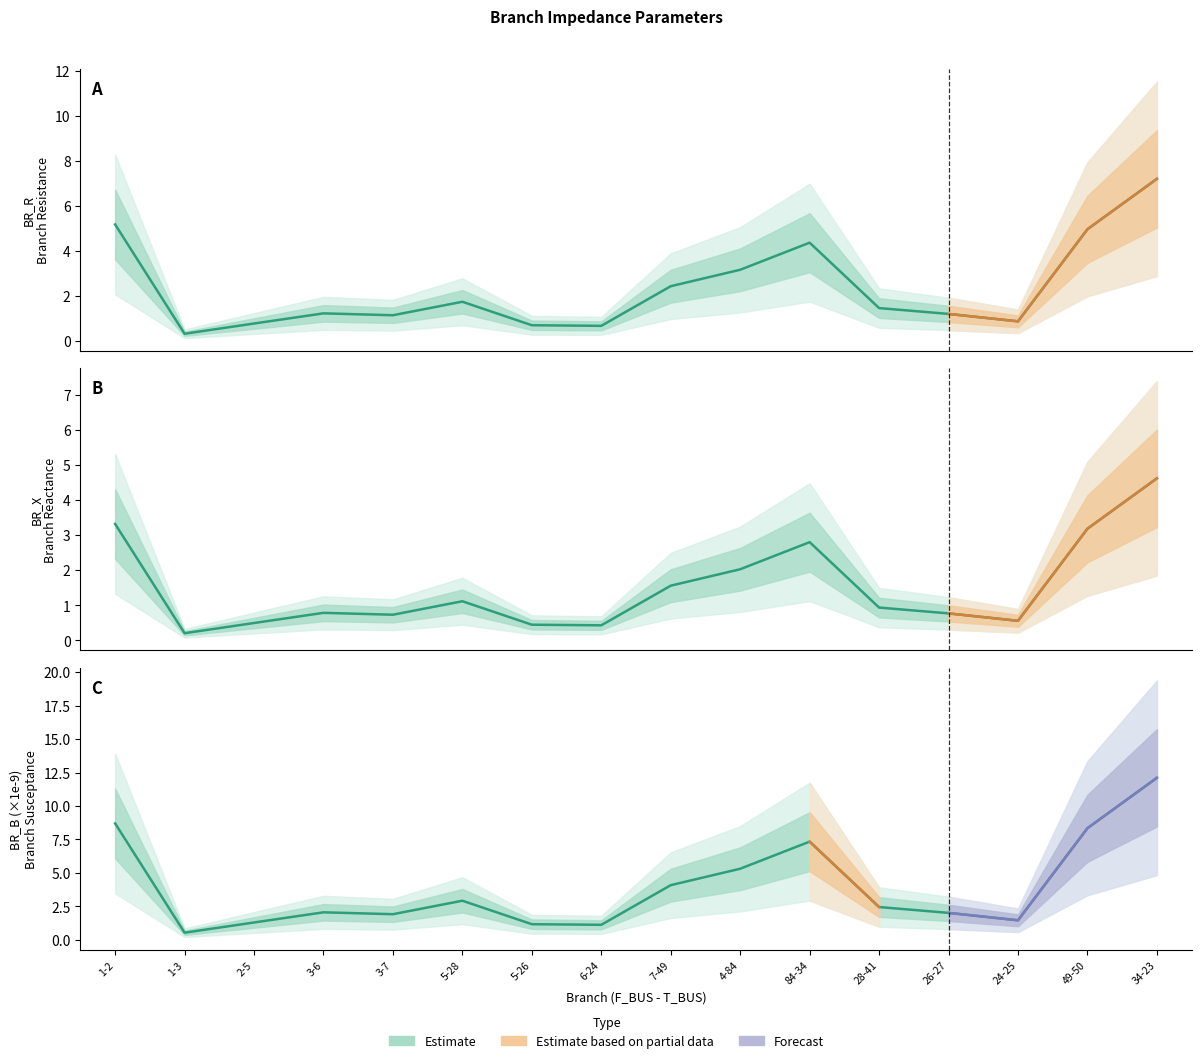

Is it true that BR_B_scaled equals 12.1 at 34-23?

True